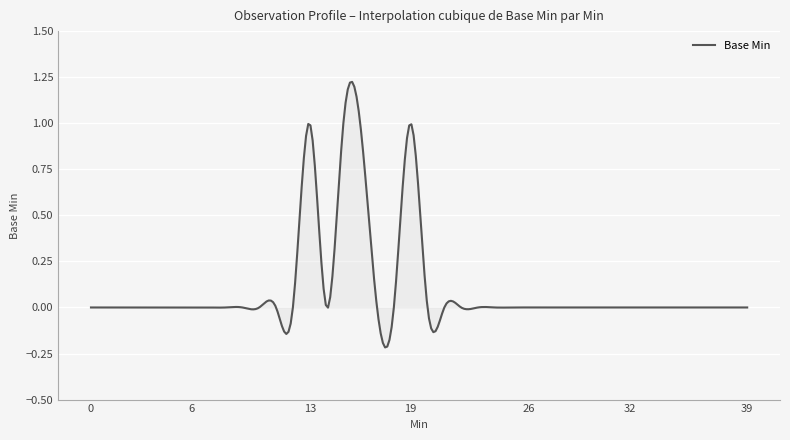

What is the difference between the maximum and minimum values?

1.4